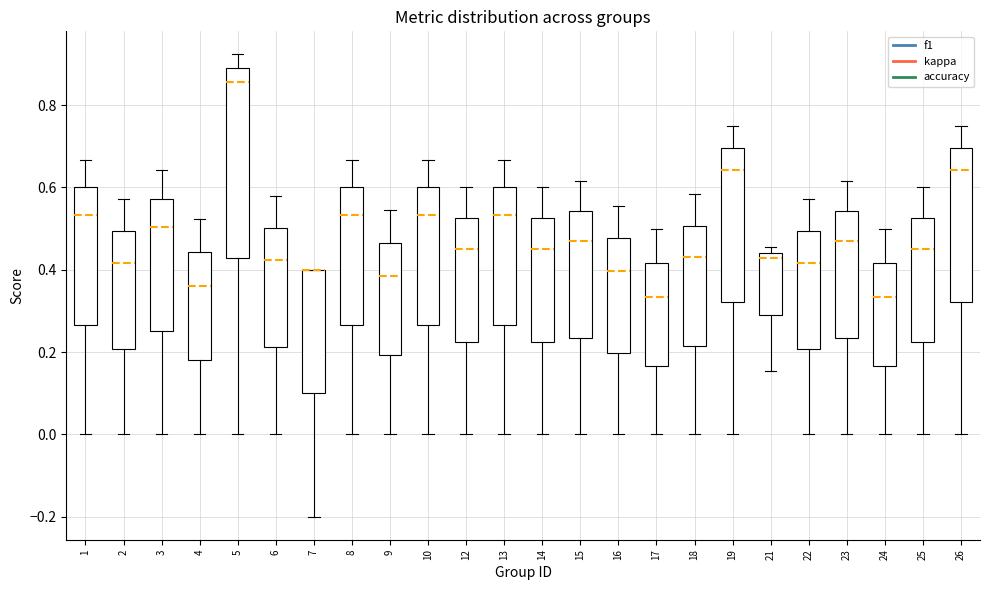

Which box is the tallest, from its lower edge to its upper edge?

5